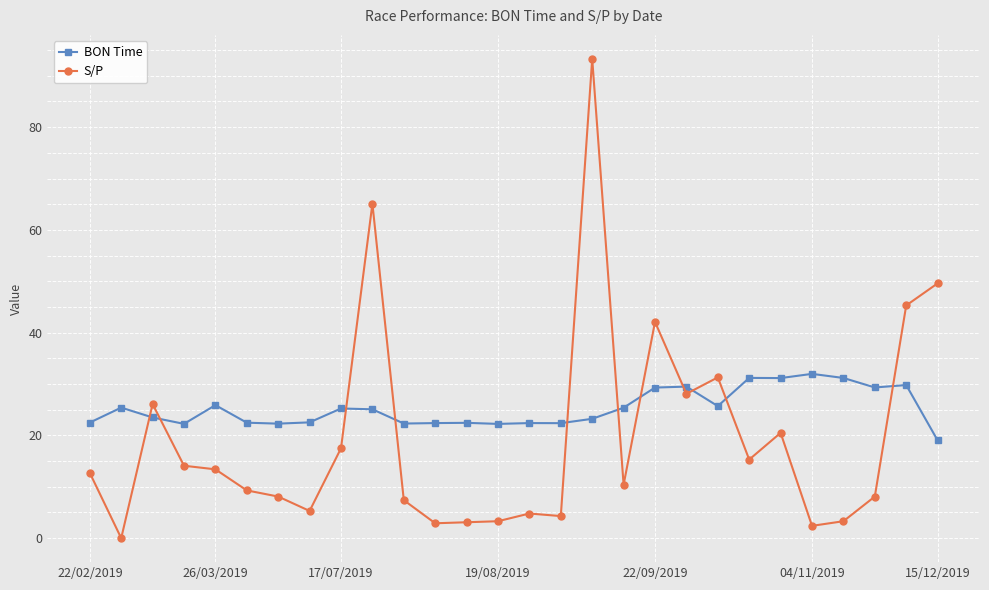

What is the value of the S/P point at the 15th from the left?

4.8